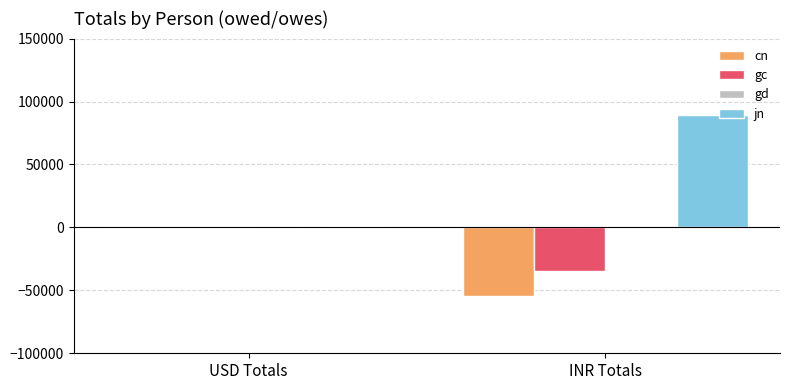

What value does the cn series have at INR Totals?

-54875.4